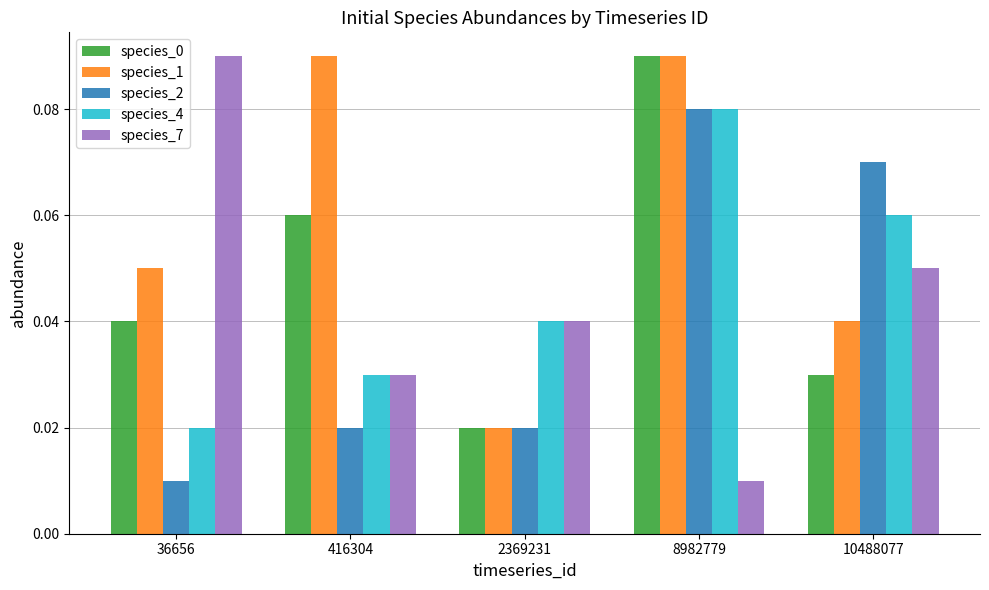

Where is species_0 nearest to the value 0?

2369231